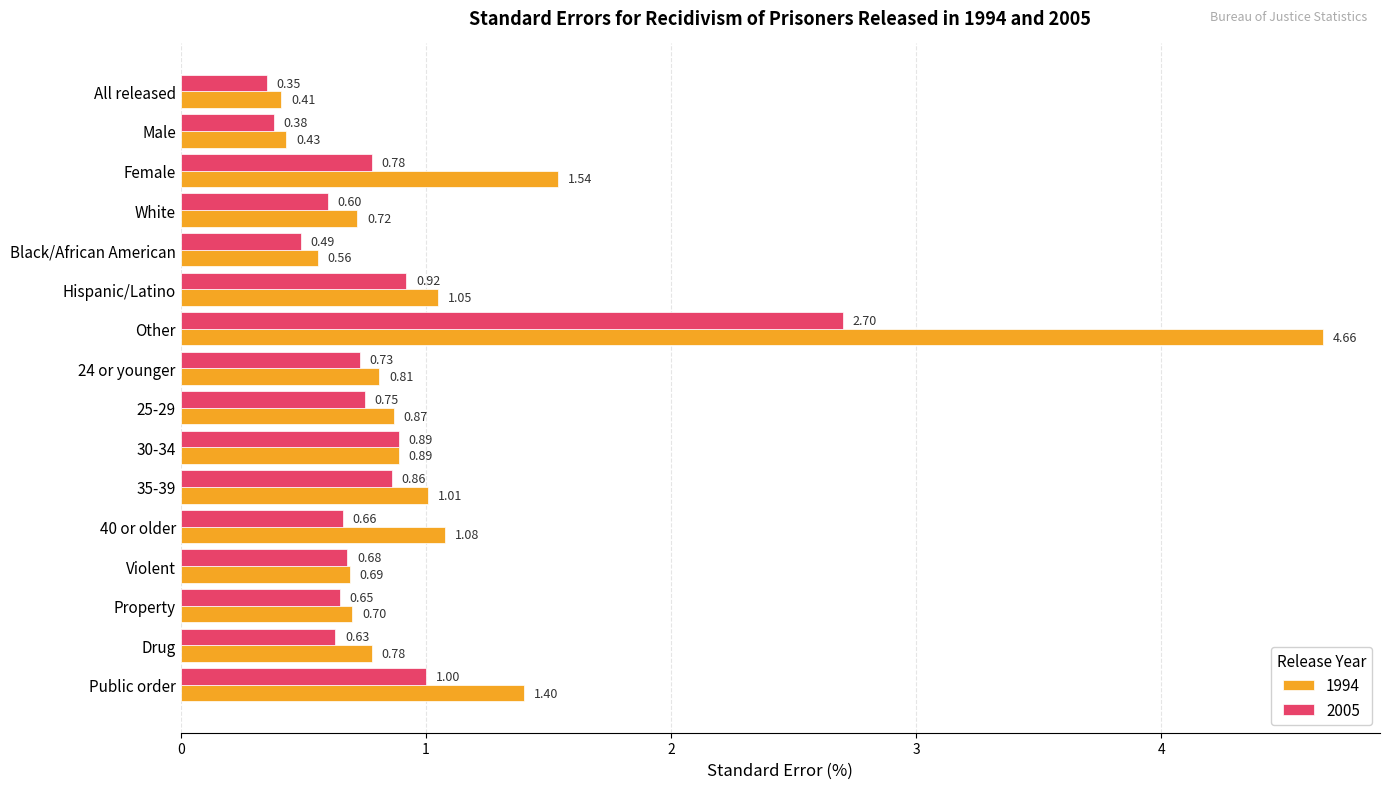

Which series has the largest total across all categories?

1994